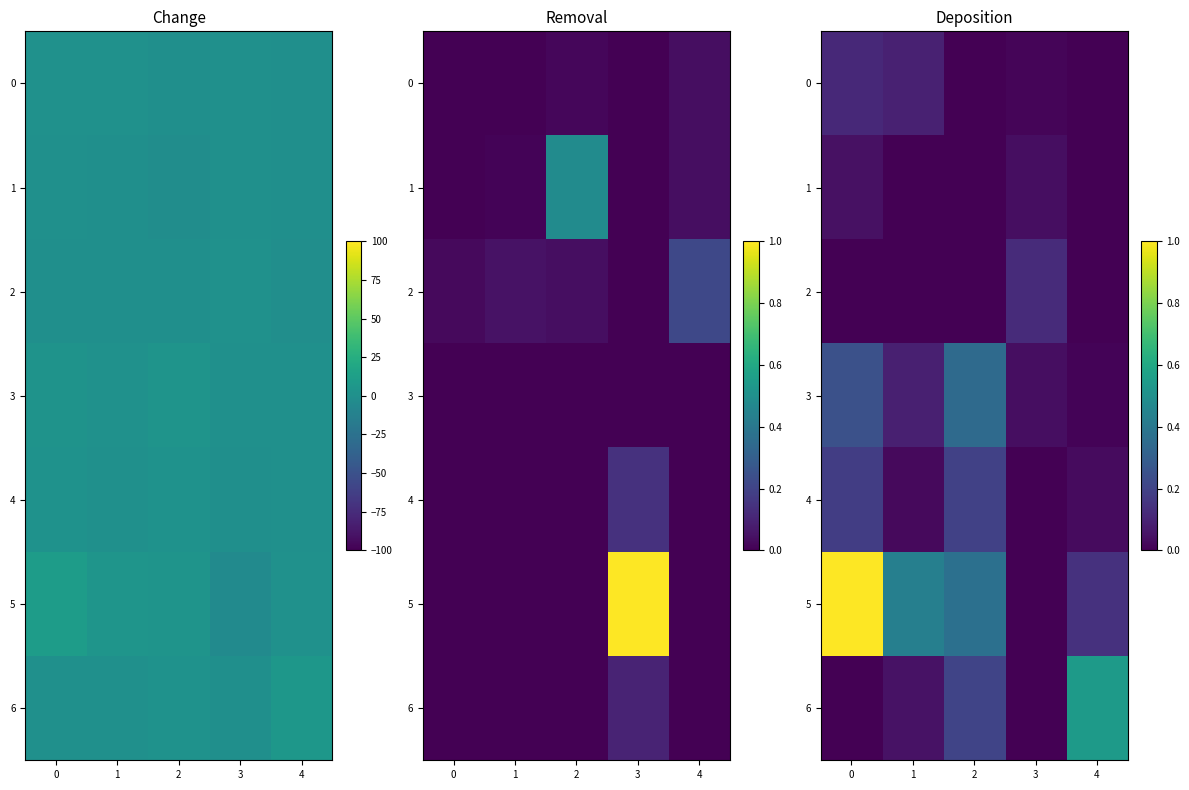

Is it true that 6 equals 0.2 at 3?

False